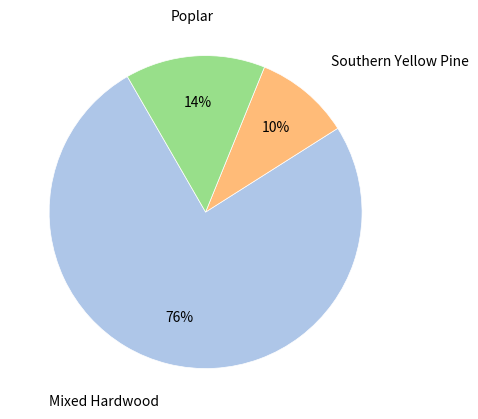

To the nearest percent, what is the average slice percentage?

33%